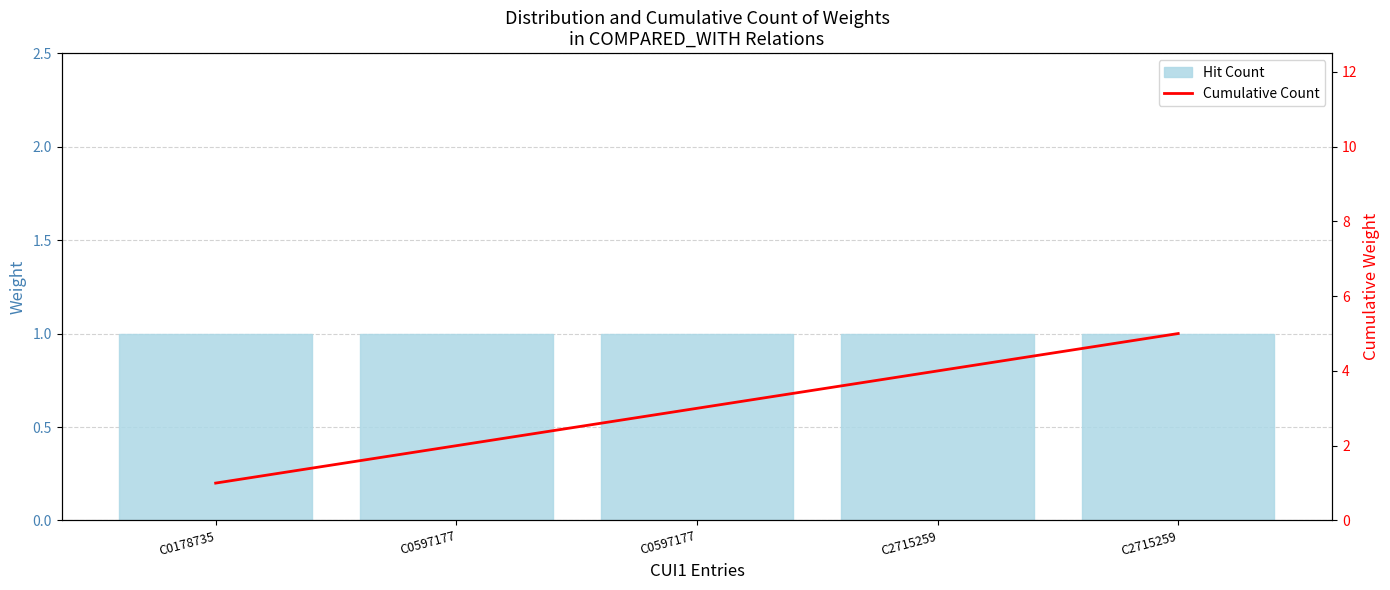

List the series in order of their peak value, lowest first.

Hit Count, Cumulative Count